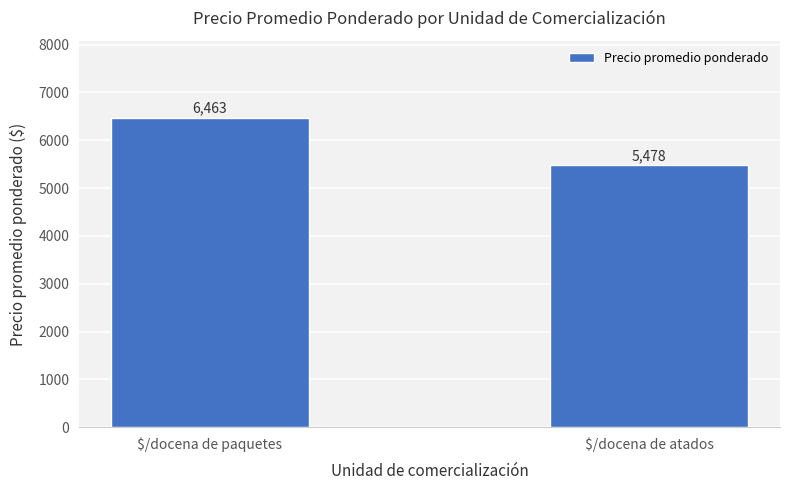

Reading left to right, extract all data points from this chart.

6463	5478